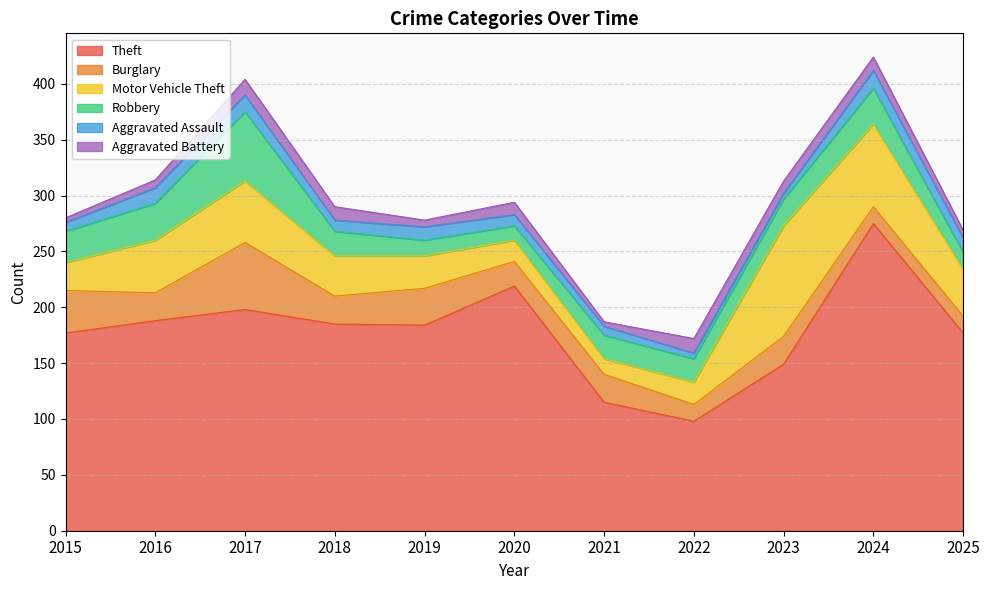

How many times do Aggravated Assault and Burglary cross each other?

2